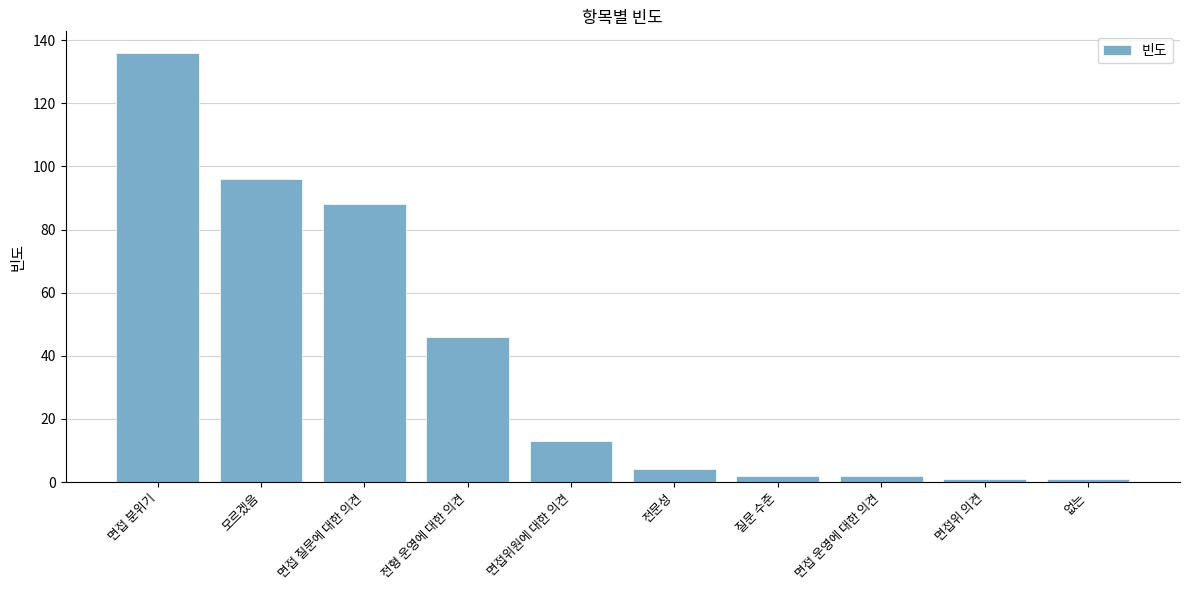

What is the label of the 10th bar from the left?

없는